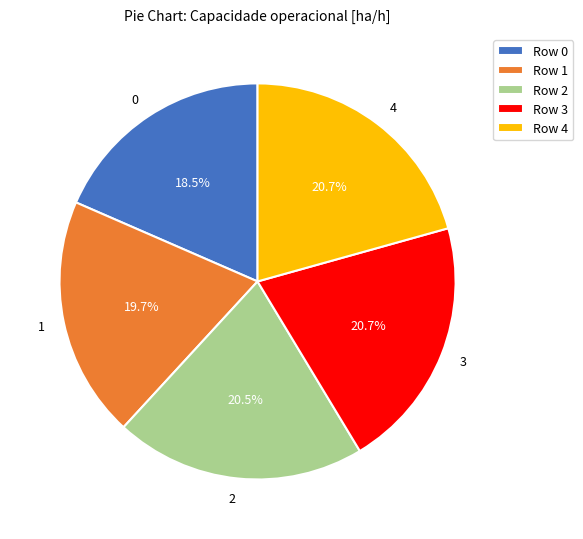

Is there a majority slice in this chart?

No